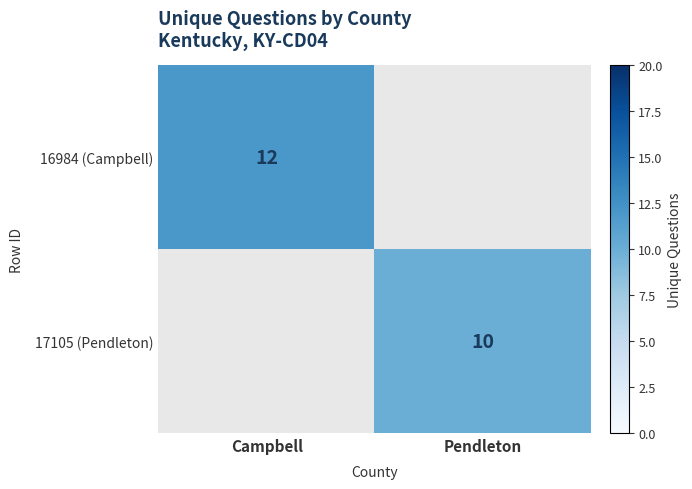

Is the value of 16984 (Campbell) at Campbell greater than the value of 17105 (Pendleton) at Pendleton?

Yes